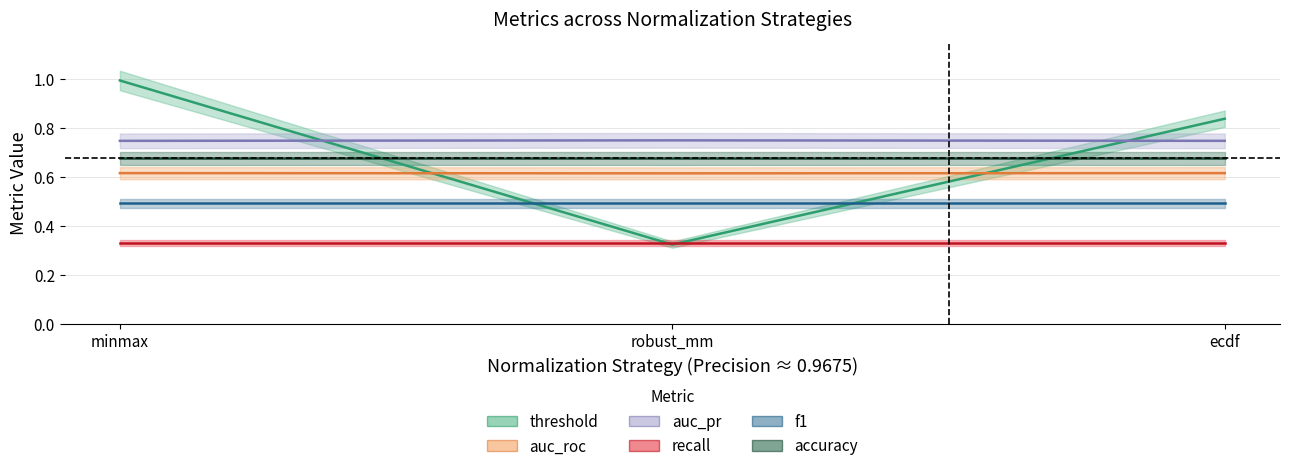

What position from the left is ecdf?

3